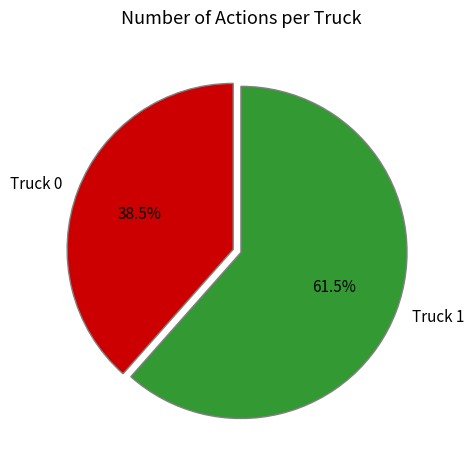

To the nearest percent, what is the difference between the largest and smallest slice percentages?

23%